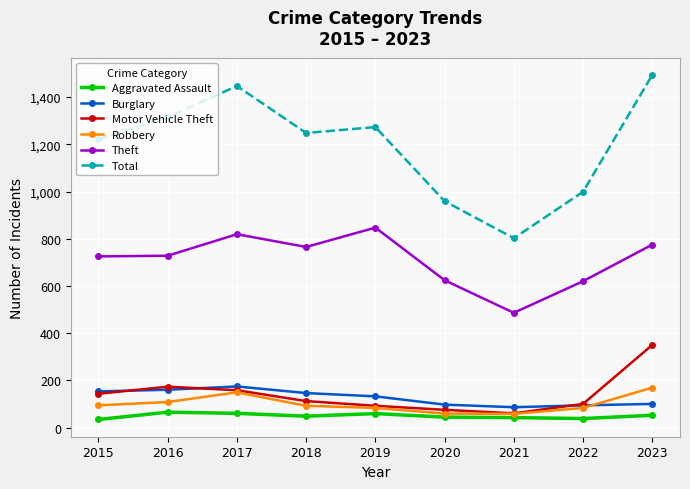

What is the spread (max minus min) of values at 2017?

1387